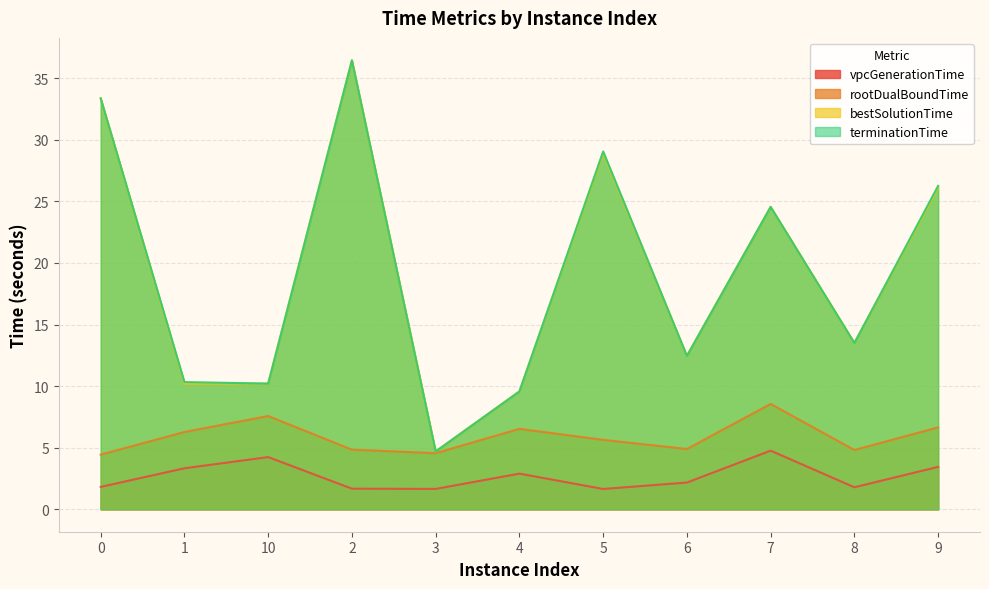

Count the number of categories in the chart.

11